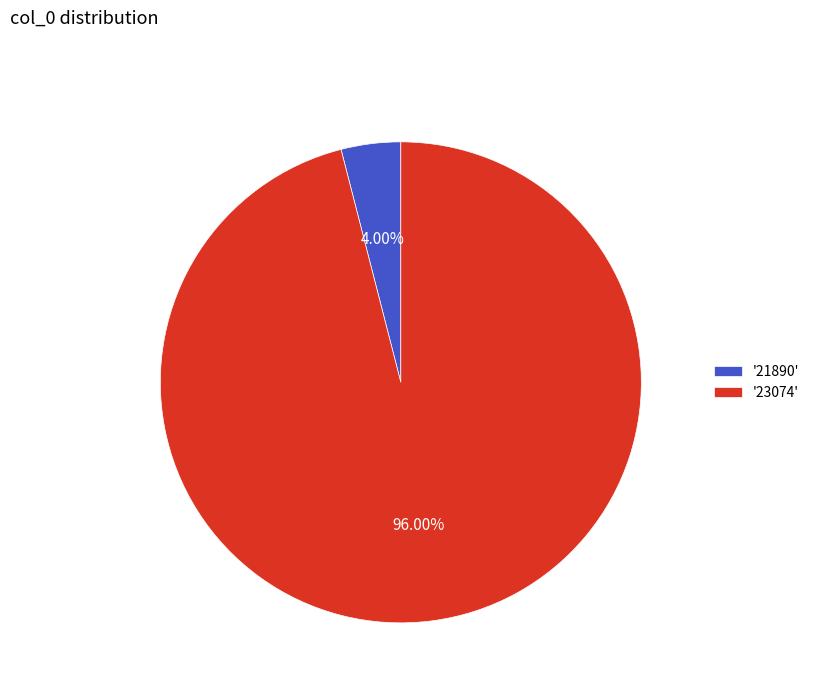

How many segments does this pie chart have?

2